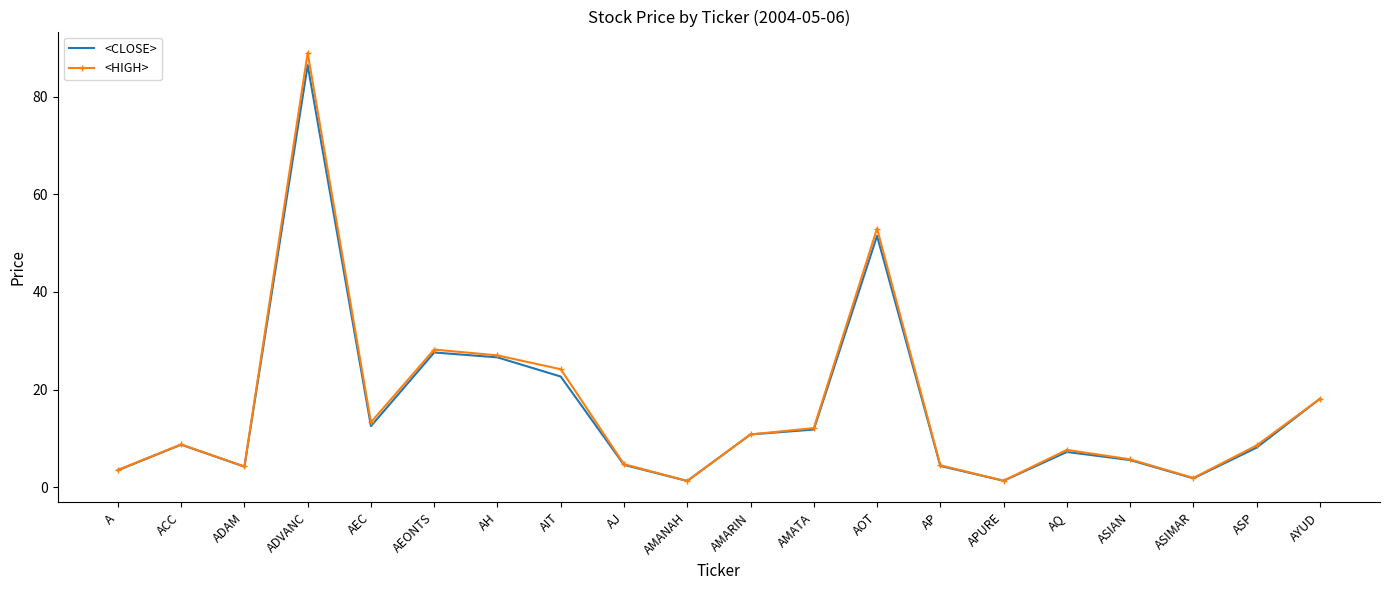

At which category does the chart reach its peak across all series?

ADVANC